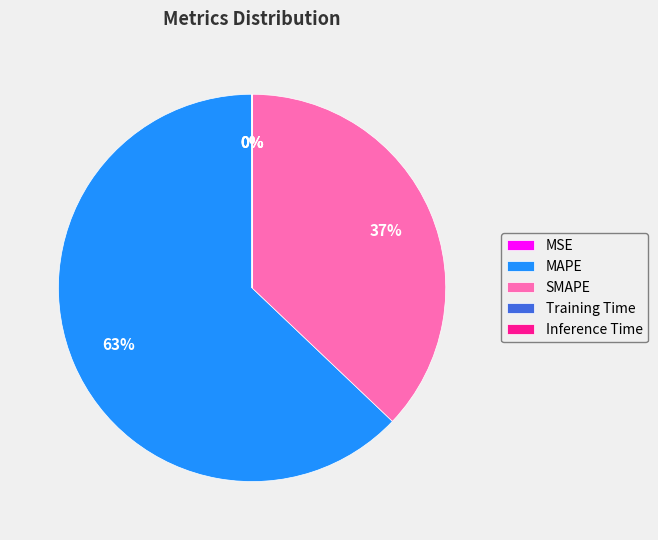

Which slice represents more than half of the pie?

MAPE